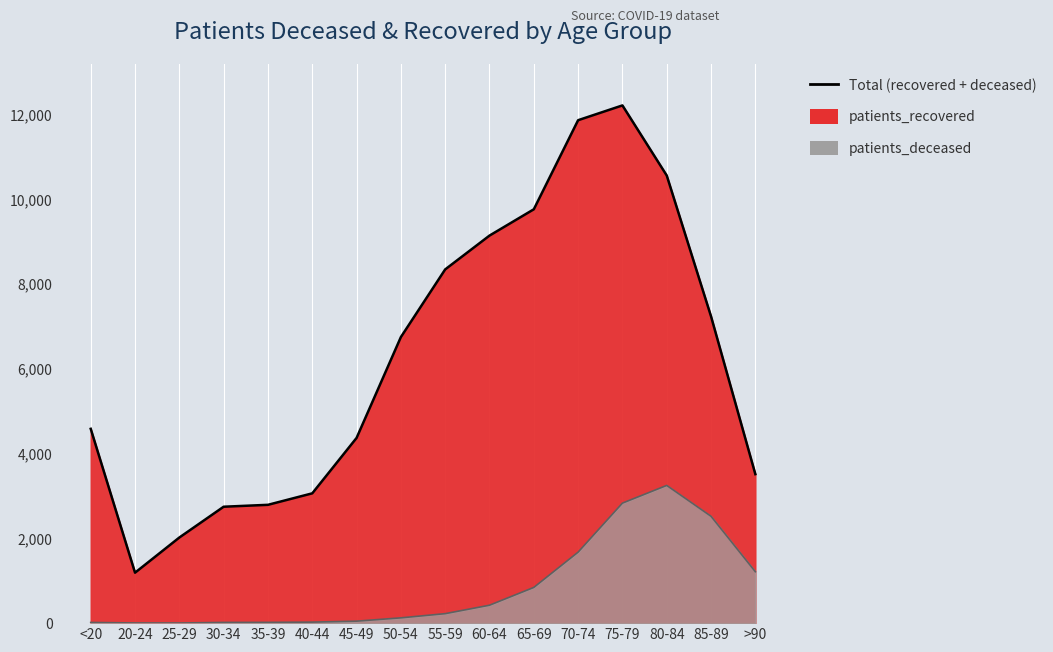

What is the smallest value displayed?

3